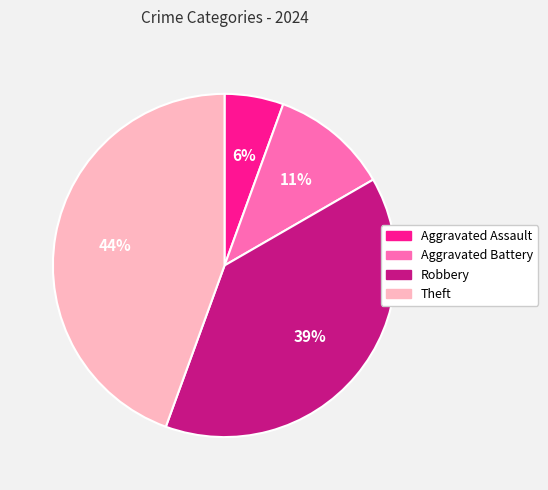

To the nearest percent, what is the difference between the Robbery and Aggravated Assault slice percentages?

33%